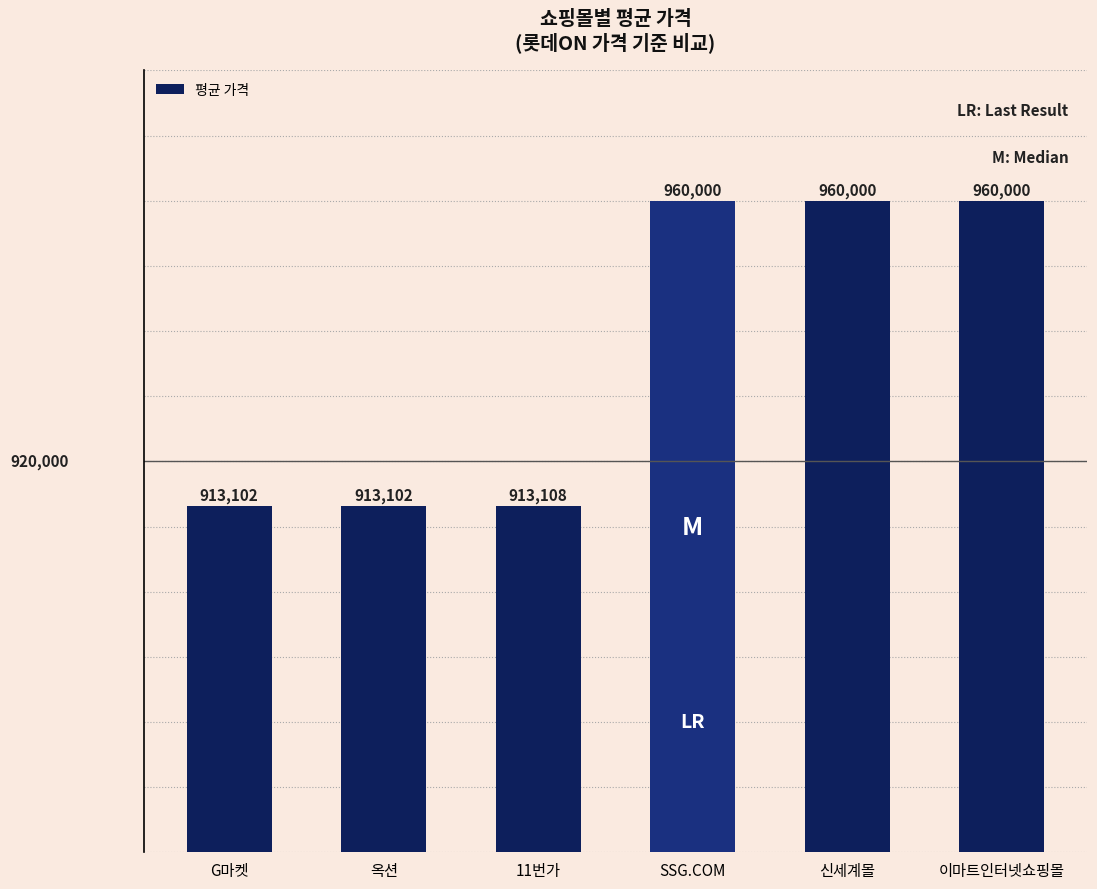

Reading right to left, transcribe all the data shown in this chart.

960000	960000	960000	913108	913102	913102